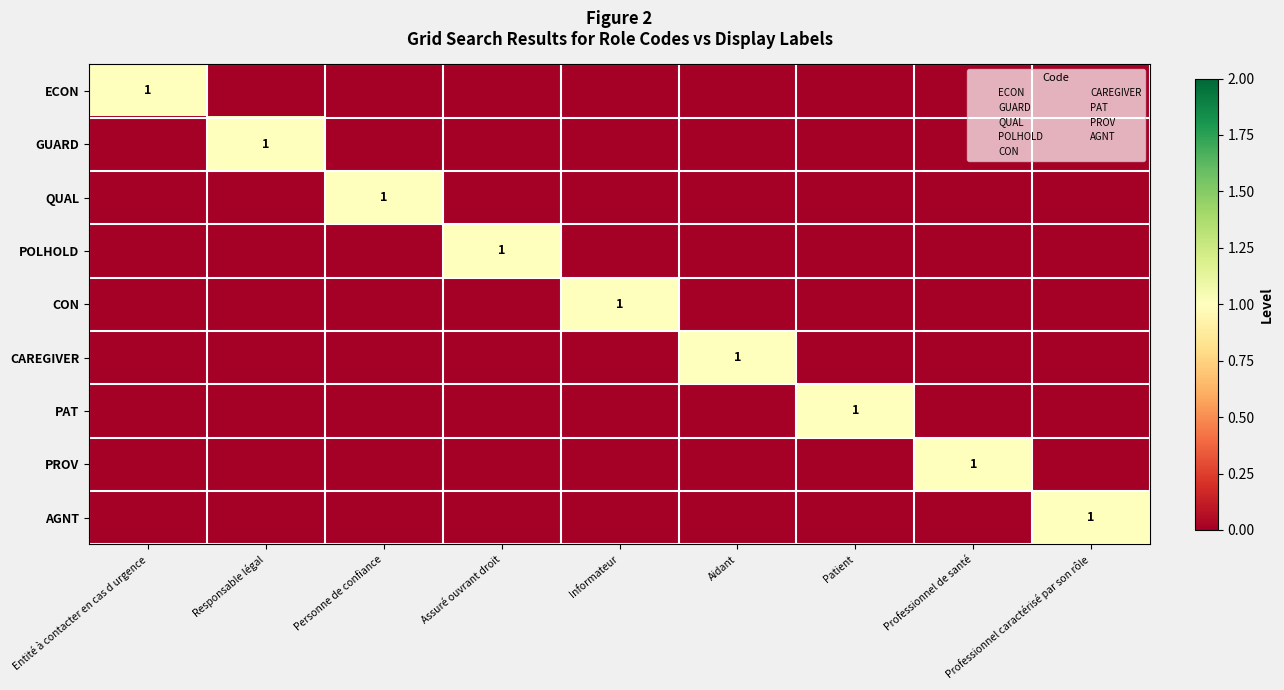

Count the number of categories in the chart.

9